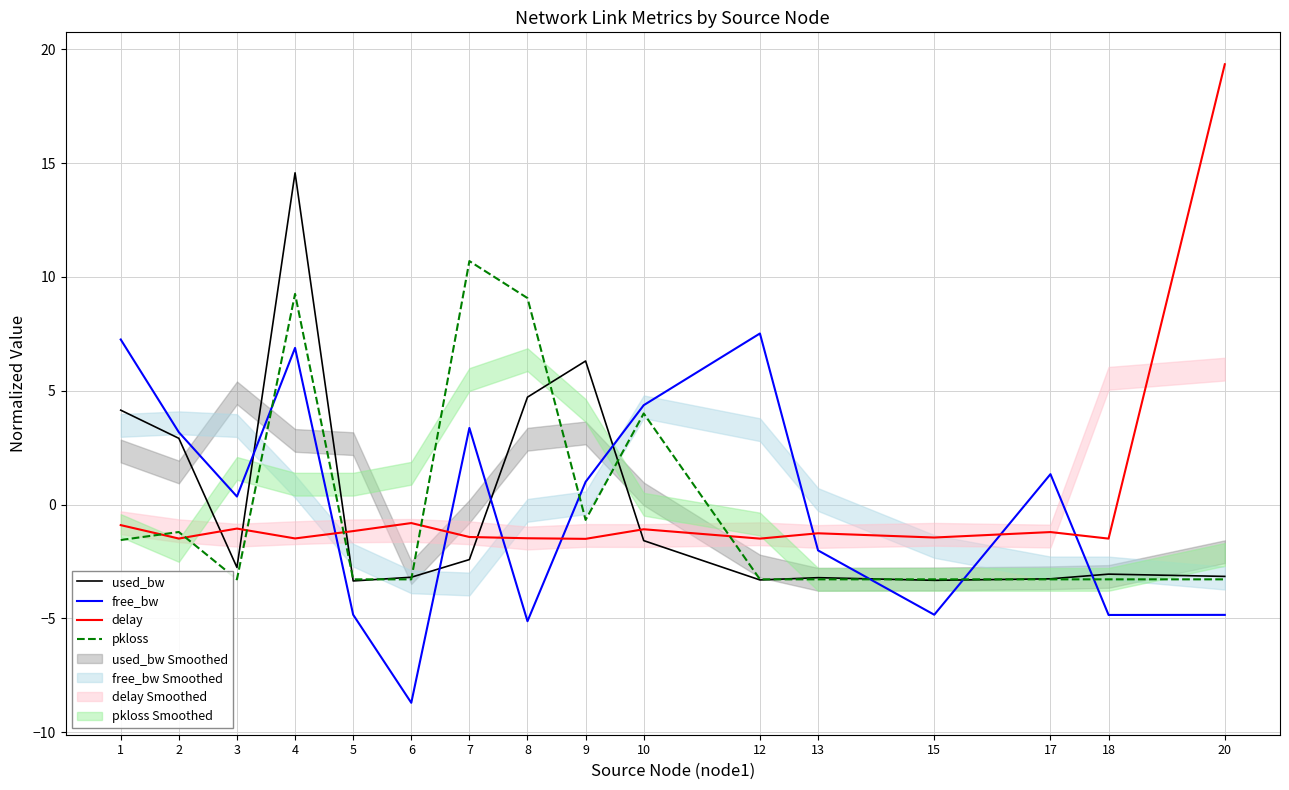

After their last crossing, which series has the higher values: pkloss or delay?

delay